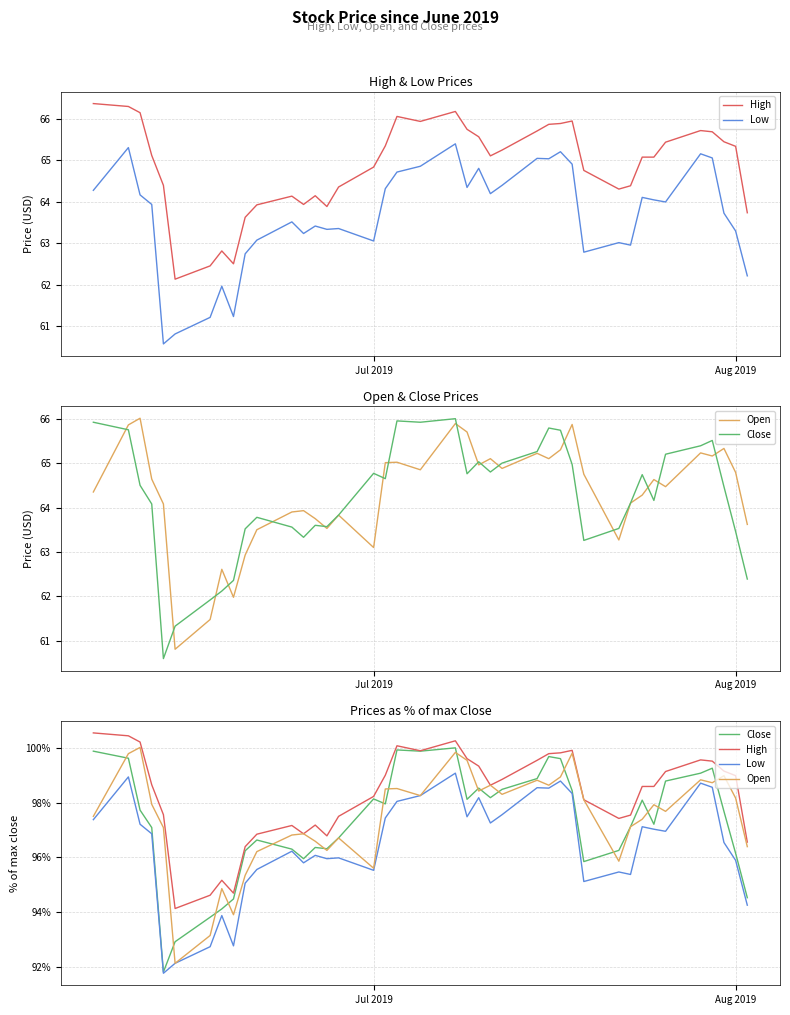

True or false: Open and Close intersect in this chart.

True